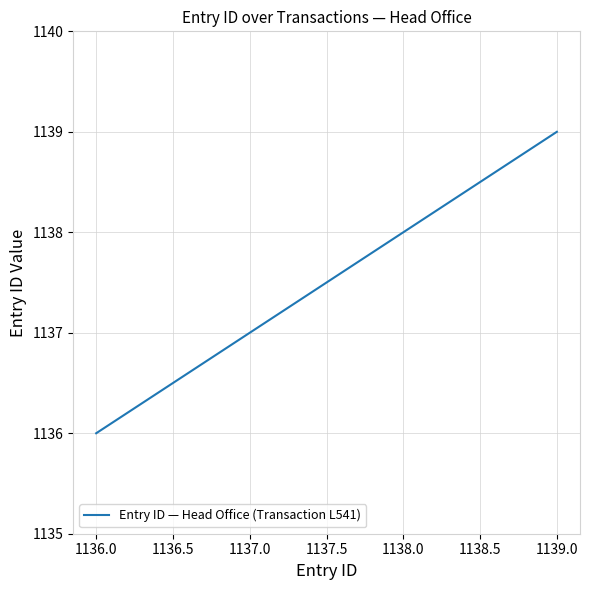

Rank the categories by value from highest to lowest.

1139.0, 1138.0, 1137.0, 1136.0